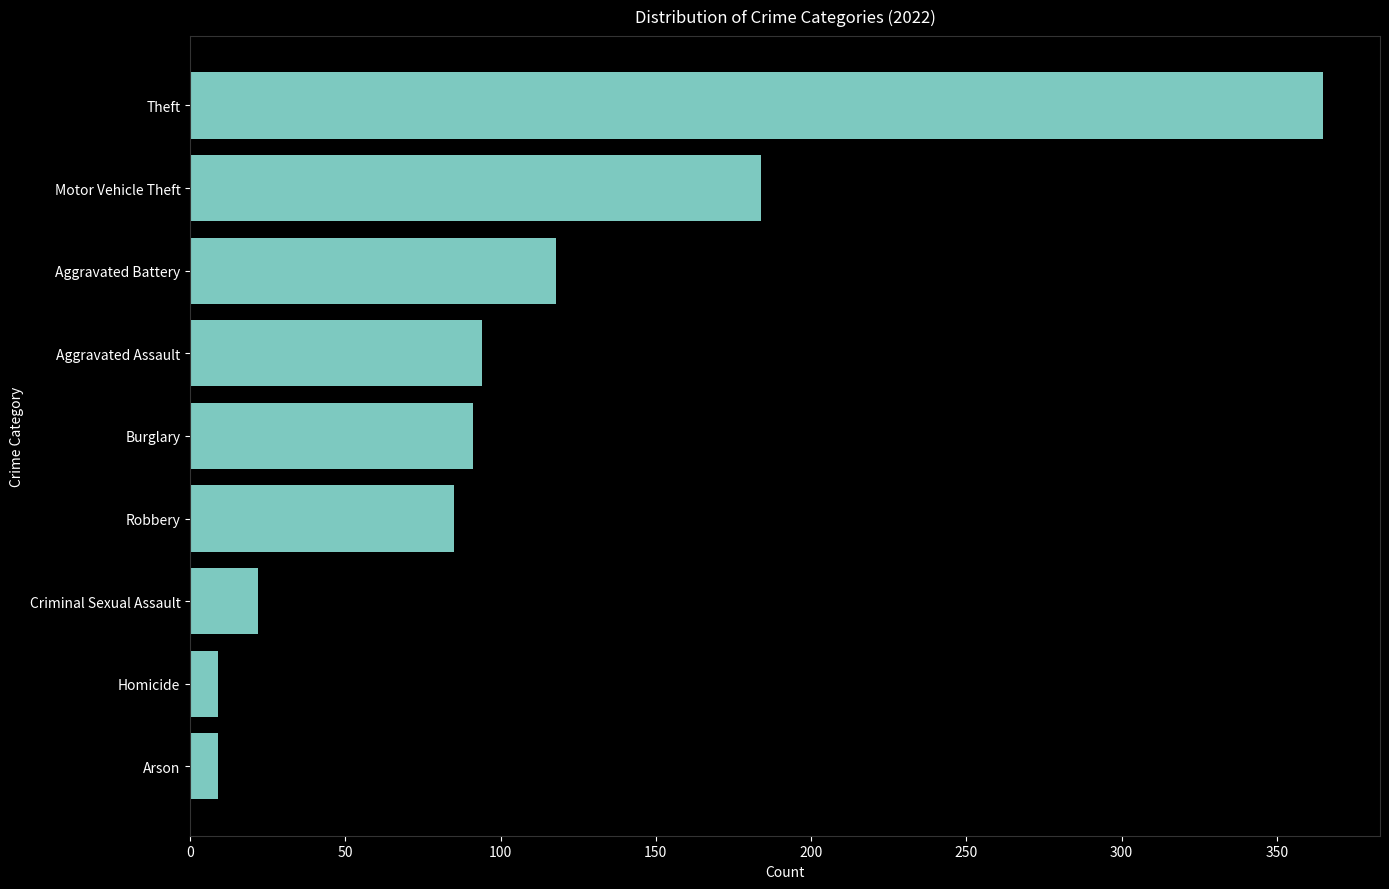

Reading bottom to top, transcribe all the data shown in this chart.

Arson=9	Homicide=9	Criminal Sexual Assault=22	Robbery=85	Burglary=91	Aggravated Assault=94	Aggravated Battery=118	Motor Vehicle Theft=184	Theft=365